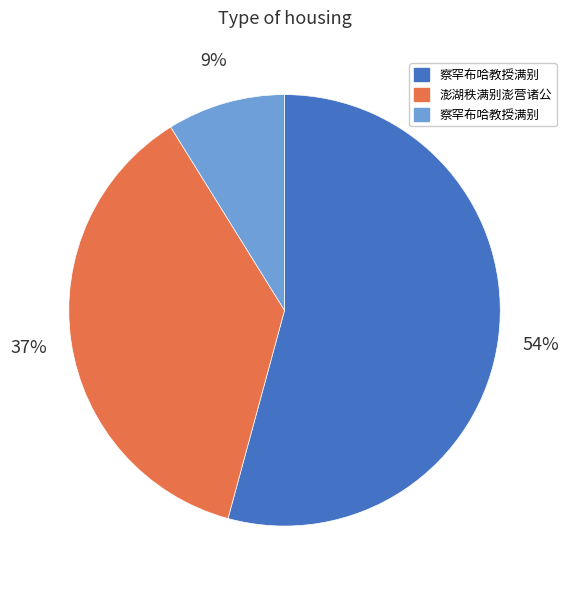

Is there a majority slice in this chart?

Yes